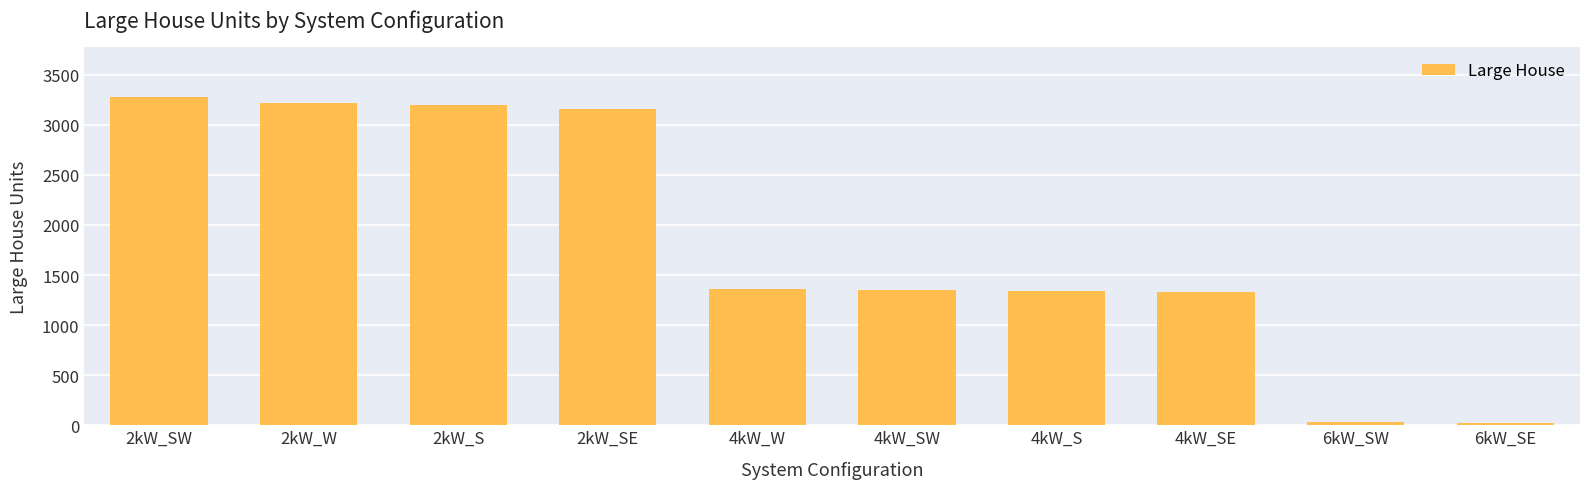

Is it true that the value at 2kW_SW is 1606?

False